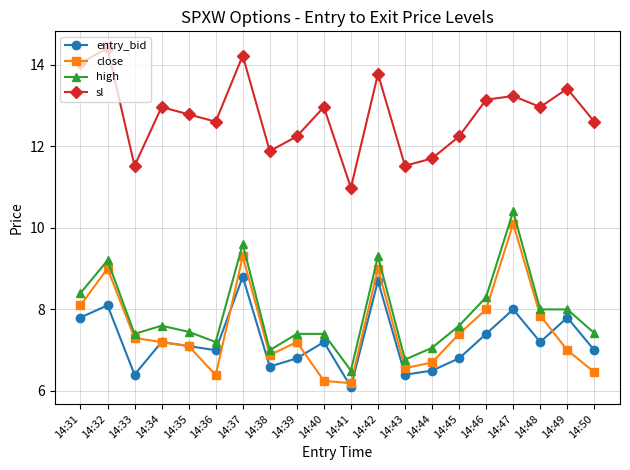

Count the number of data series in this chart.

4